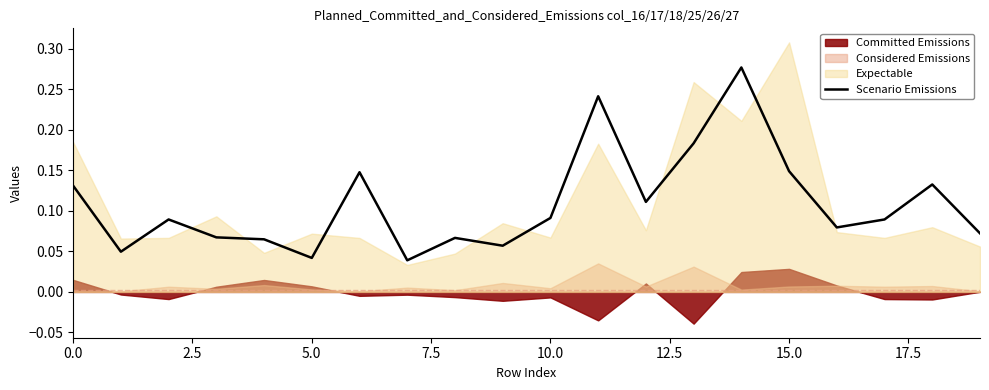

What is the value of the 17th point from the left?

0.1